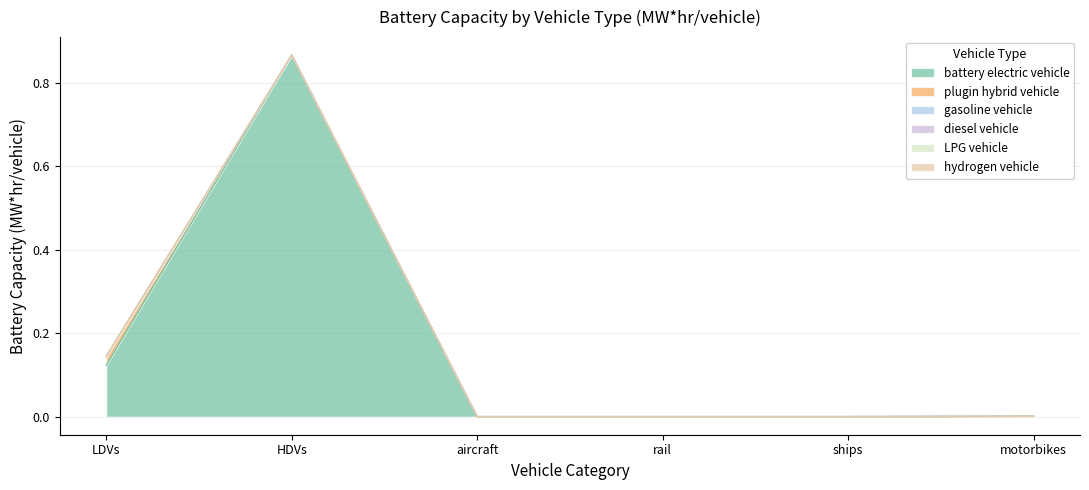

Which series has the largest total across all categories?

battery electric vehicle